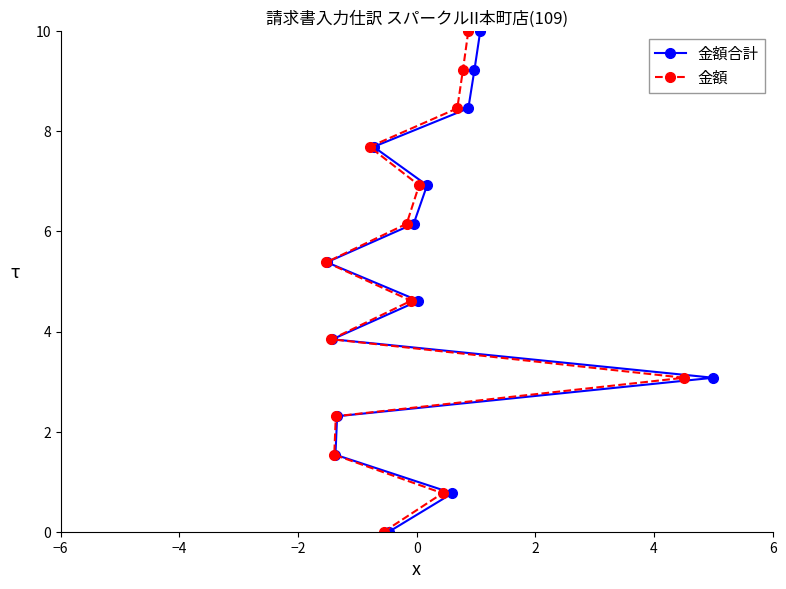

How many distinct data groups are displayed?

2